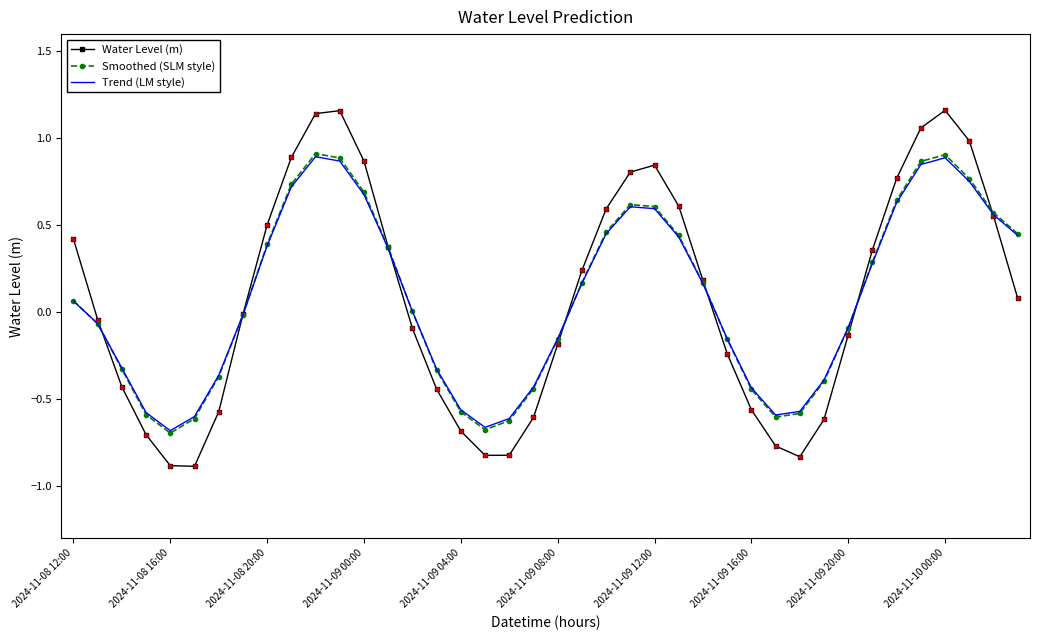

What is the lowest value of the Water Level (m) series?

-0.9